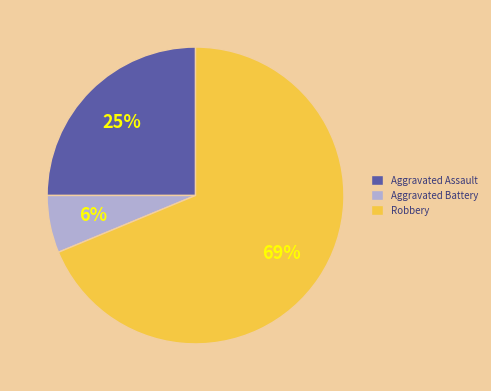

Approximately how many times larger is the value at Aggravated Assault compared to Robbery?

0.4